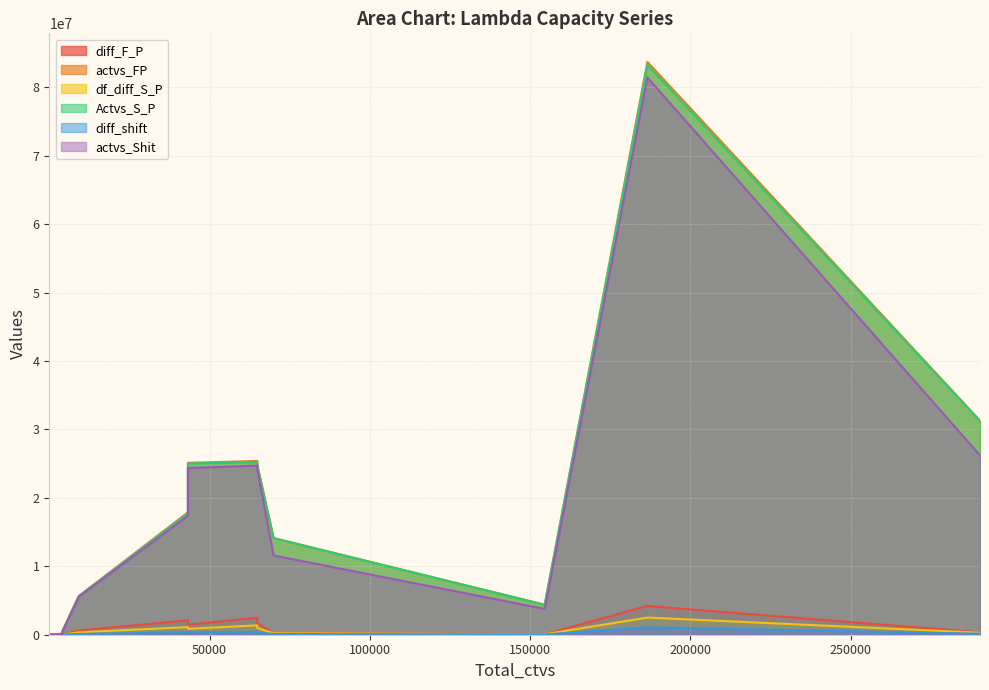

Between 9216 and 64896, which is larger?

64896